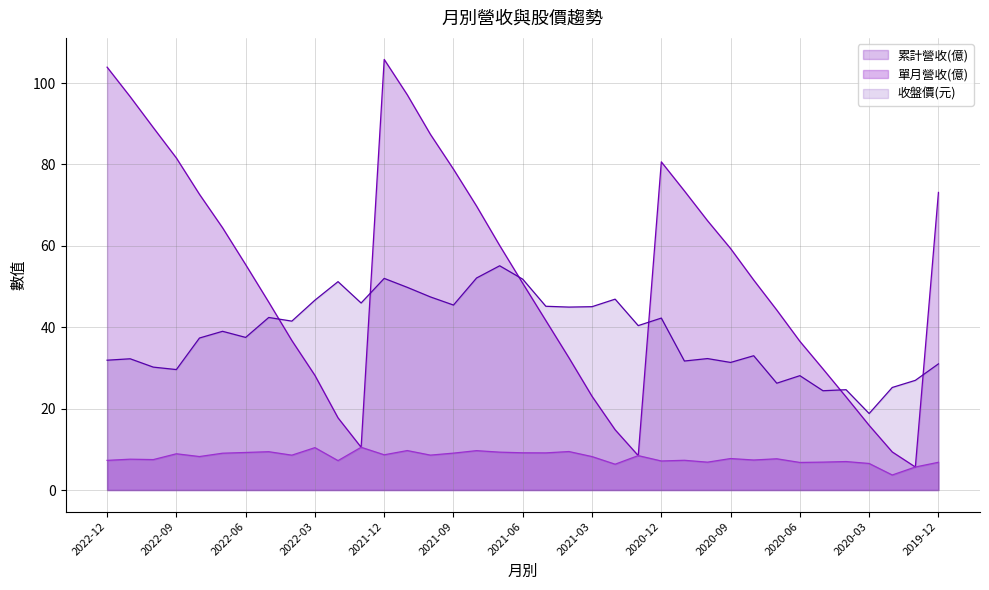

Is the value of 收盤價(元) at 2021-10 greater than the value of 累計營收(億) at 2021-06?

No